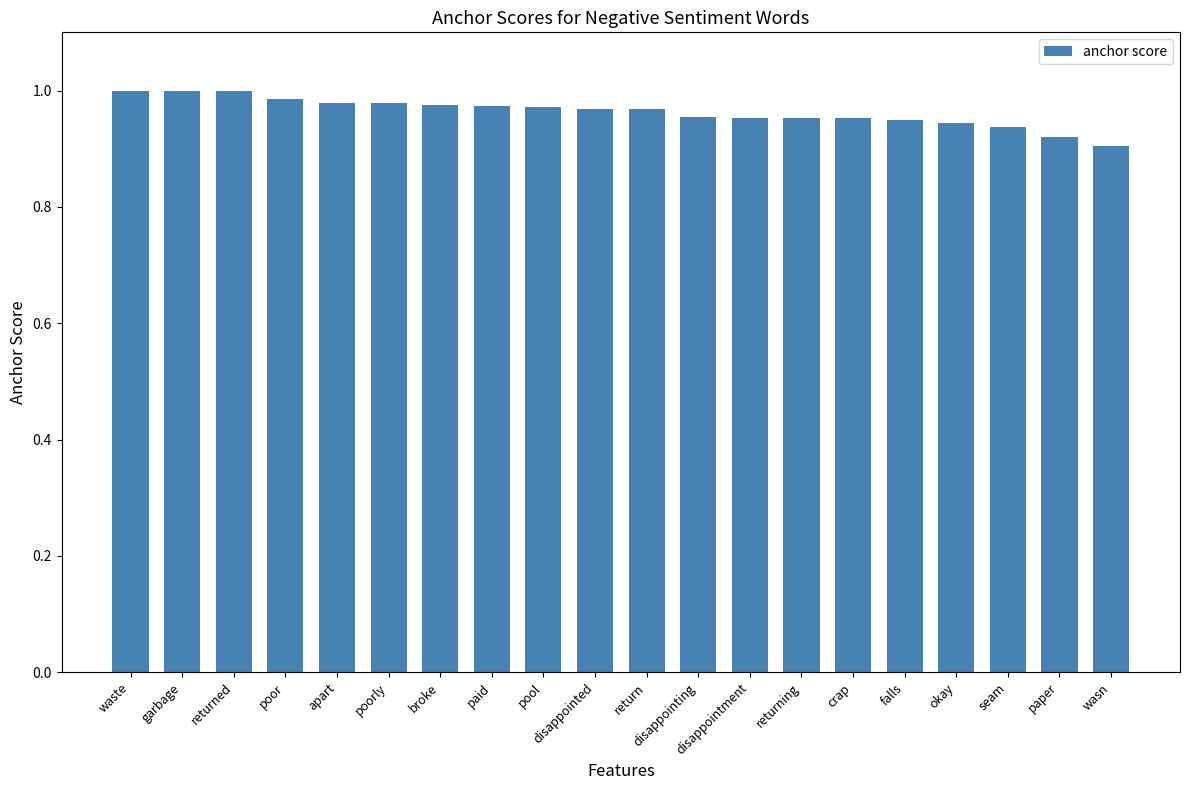

What is the sum of all values?

19.3